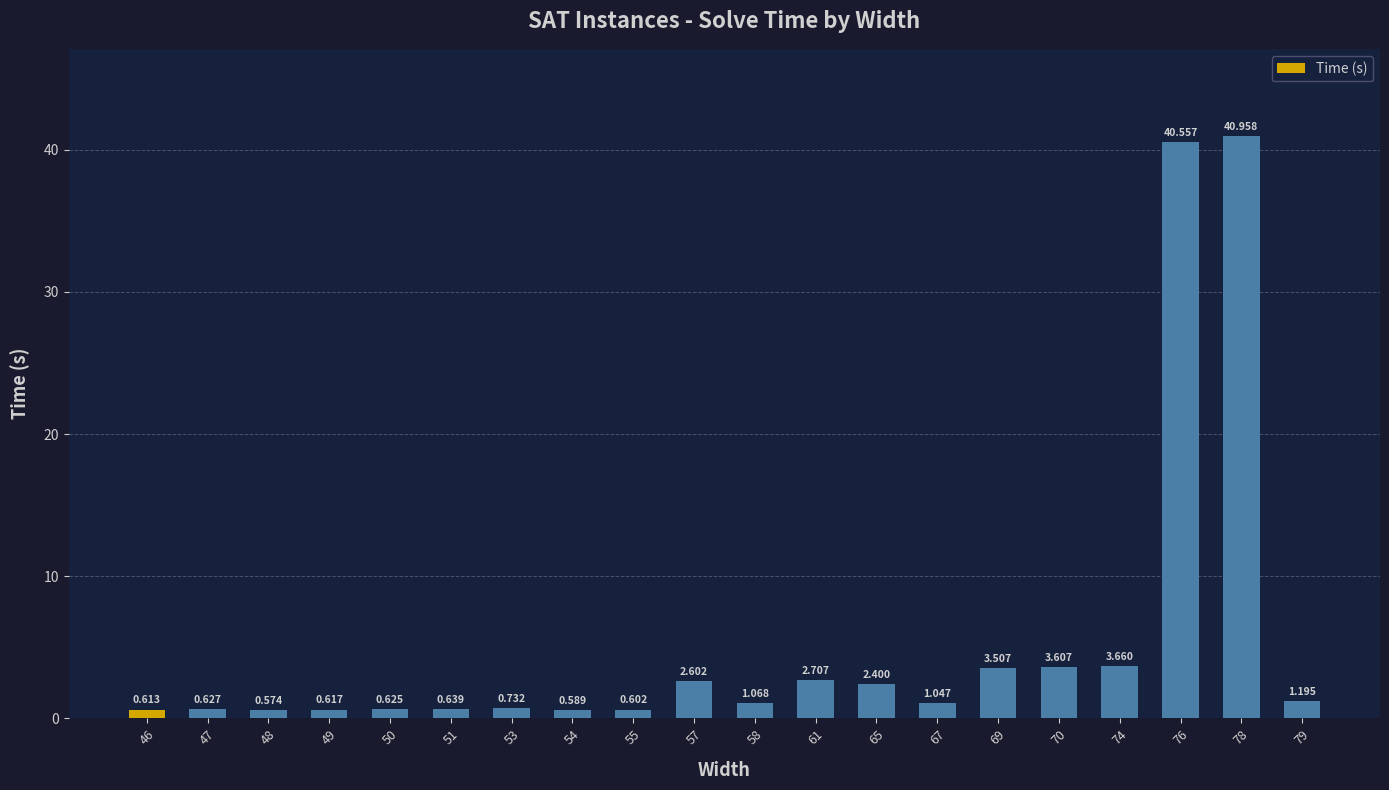

At which label does the data first exceed 1?

57